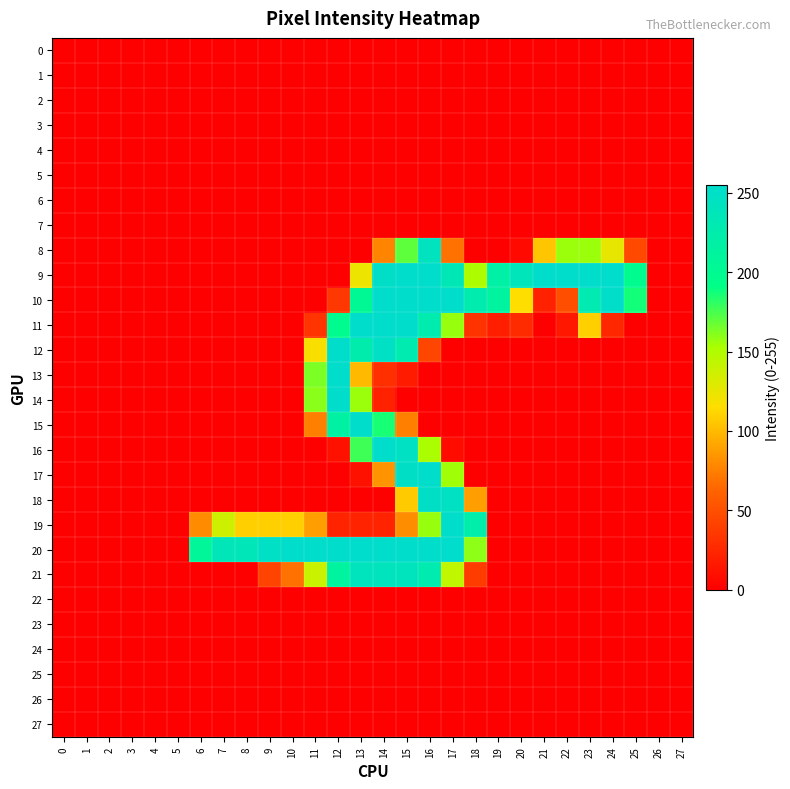

Reading left to right, list all the values displayed in this chart.

0: 0=0	1=0	2=0	3=0	4=0	5=0	6=0	7=0	8=0	9=0	10=0	11=0	12=0	13=0	14=0	15=0	16=0	17=0	18=0	19=0	20=0	21=0	22=0	23=0	24=0	25=0	26=0	27=0
1: 0=0	1=0	2=0	3=0	4=0	5=0	6=0	7=0	8=0	9=0	10=0	11=0	12=0	13=0	14=0	15=0	16=0	17=0	18=0	19=0	20=0	21=0	22=0	23=0	24=0	25=0	26=0	27=0
2: 0=0	1=0	2=0	3=0	4=0	5=0	6=0	7=0	8=0	9=0	10=0	11=0	12=0	13=0	14=0	15=0	16=0	17=0	18=0	19=0	20=0	21=0	22=0	23=0	24=0	25=0	26=0	27=0
3: 0=0	1=0	2=0	3=0	4=0	5=0	6=0	7=0	8=0	9=0	10=0	11=0	12=0	13=0	14=0	15=0	16=0	17=0	18=0	19=0	20=0	21=0	22=0	23=0	24=0	25=0	26=0	27=0
4: 0=0	1=0	2=0	3=0	4=0	5=0	6=0	7=0	8=0	9=0	10=0	11=0	12=0	13=0	14=0	15=0	16=0	17=0	18=0	19=0	20=0	21=0	22=0	23=0	24=0	25=0	26=0	27=0
5: 0=0	1=0	2=0	3=0	4=0	5=0	6=0	7=0	8=0	9=0	10=0	11=0	12=0	13=0	14=0	15=0	16=0	17=0	18=0	19=0	20=0	21=0	22=0	23=0	24=0	25=0	26=0	27=0
6: 0=0	1=0	2=0	3=0	4=0	5=0	6=0	7=0	8=0	9=0	10=0	11=0	12=0	13=0	14=0	15=0	16=0	17=0	18=0	19=0	20=0	21=0	22=0	23=0	24=0	25=0	26=0	27=0
7: 0=0	1=0	2=0	3=0	4=0	5=0	6=0	7=0	8=0	9=0	10=0	11=0	12=0	13=0	14=0	15=0	16=0	17=0	18=0	19=0	20=0	21=0	22=0	23=0	24=0	25=0	26=0	27=0
8: 0=0	1=0	2=0	3=0	4=0	5=0	6=0	7=0	8=0	9=0	10=0	11=0	12=0	13=0	14=77	15=170	16=242	17=69	18=0	19=0	20=6	21=105	22=156	23=156	24=126	25=46	26=0	27=0
9: 0=0	1=0	2=0	3=0	4=0	5=0	6=0	7=0	8=0	9=0	10=0	11=0	12=0	13=123	14=252	15=254	16=254	17=235	18=151	19=219	20=239	21=254	22=254	23=254	24=255	25=197	26=0	27=0
10: 0=0	1=0	2=0	3=0	4=0	5=0	6=0	7=0	8=0	9=0	10=0	11=0	12=35	13=203	14=254	15=254	16=254	17=254	18=227	19=212	20=115	21=21	22=49	23=230	24=253	25=187	26=0	27=0
11: 0=0	1=0	2=0	3=0	4=0	5=0	6=0	7=0	8=0	9=0	10=0	11=33	12=197	13=254	14=254	15=254	16=227	17=157	18=32	19=20	20=27	21=0	22=15	23=109	24=25	25=0	26=0	27=0
12: 0=0	1=0	2=0	3=0	4=0	5=0	6=0	7=0	8=0	9=0	10=0	11=118	12=254	13=226	14=248	15=228	16=44	17=0	18=0	19=0	20=0	21=0	22=0	23=0	24=0	25=0	26=0	27=0
13: 0=0	1=0	2=0	3=0	4=0	5=0	6=0	7=0	8=0	9=0	10=0	11=163	12=254	13=100	14=30	15=17	16=0	17=0	18=0	19=0	20=0	21=0	22=0	23=0	24=0	25=0	26=0	27=0
14: 0=0	1=0	2=0	3=0	4=0	5=0	6=0	7=0	8=0	9=0	10=0	11=160	12=254	13=156	14=21	15=0	16=0	17=0	18=0	19=0	20=0	21=0	22=0	23=0	24=0	25=0	26=0	27=0
15: 0=0	1=0	2=0	3=0	4=0	5=0	6=0	7=0	8=0	9=0	10=0	11=75	12=216	13=254	14=186	15=75	16=0	17=0	18=0	19=0	20=0	21=0	22=0	23=0	24=0	25=0	26=0	27=0
16: 0=0	1=0	2=0	3=0	4=0	5=0	6=0	7=0	8=0	9=0	10=0	11=0	12=11	13=177	14=254	15=247	16=152	17=7	18=0	19=0	20=0	21=0	22=0	23=0	24=0	25=0	26=0	27=0
17: 0=0	1=0	2=0	3=0	4=0	5=0	6=0	7=0	8=0	9=0	10=0	11=0	12=0	13=11	14=84	15=250	16=254	17=155	18=0	19=0	20=0	21=0	22=0	23=0	24=0	25=0	26=0	27=0
18: 0=0	1=0	2=0	3=0	4=0	5=0	6=0	7=0	8=0	9=0	10=0	11=0	12=0	13=0	14=0	15=107	16=250	17=247	18=88	19=0	20=0	21=0	22=0	23=0	24=0	25=0	26=0	27=0
19: 0=0	1=0	2=0	3=0	4=0	5=0	6=80	7=137	8=109	9=109	10=109	11=88	12=22	13=22	14=22	15=81	16=157	17=254	18=224	19=0	20=0	21=0	22=0	23=0	24=0	25=0	26=0	27=0
20: 0=0	1=0	2=0	3=0	4=0	5=0	6=208	7=237	8=237	9=248	10=254	11=254	12=254	13=255	14=254	15=254	16=254	17=255	18=159	19=0	20=0	21=0	22=0	23=0	24=0	25=0	26=0	27=0
21: 0=0	1=0	2=0	3=0	4=0	5=0	6=0	7=0	8=0	9=42	10=69	11=139	12=212	13=241	14=241	15=241	16=228	17=143	18=38	19=0	20=0	21=0	22=0	23=0	24=0	25=0	26=0	27=0
22: 0=0	1=0	2=0	3=0	4=0	5=0	6=0	7=0	8=0	9=0	10=0	11=0	12=0	13=0	14=0	15=0	16=0	17=0	18=0	19=0	20=0	21=0	22=0	23=0	24=0	25=0	26=0	27=0
23: 0=0	1=0	2=0	3=0	4=0	5=0	6=0	7=0	8=0	9=0	10=0	11=0	12=0	13=0	14=0	15=0	16=0	17=0	18=0	19=0	20=0	21=0	22=0	23=0	24=0	25=0	26=0	27=0
24: 0=0	1=0	2=0	3=0	4=0	5=0	6=0	7=0	8=0	9=0	10=0	11=0	12=0	13=0	14=0	15=0	16=0	17=0	18=0	19=0	20=0	21=0	22=0	23=0	24=0	25=0	26=0	27=0
25: 0=0	1=0	2=0	3=0	4=0	5=0	6=0	7=0	8=0	9=0	10=0	11=0	12=0	13=0	14=0	15=0	16=0	17=0	18=0	19=0	20=0	21=0	22=0	23=0	24=0	25=0	26=0	27=0
26: 0=0	1=0	2=0	3=0	4=0	5=0	6=0	7=0	8=0	9=0	10=0	11=0	12=0	13=0	14=0	15=0	16=0	17=0	18=0	19=0	20=0	21=0	22=0	23=0	24=0	25=0	26=0	27=0
27: 0=0	1=0	2=0	3=0	4=0	5=0	6=0	7=0	8=0	9=0	10=0	11=0	12=0	13=0	14=0	15=0	16=0	17=0	18=0	19=0	20=0	21=0	22=0	23=0	24=0	25=0	26=0	27=0